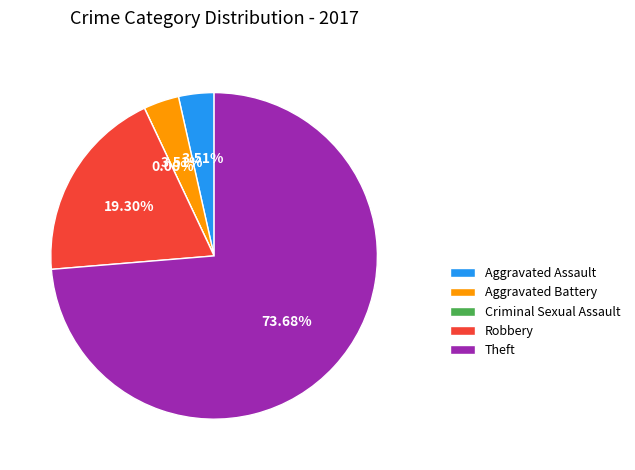

Do Criminal Sexual Assault and Aggravated Battery together represent more than half of the pie?

No